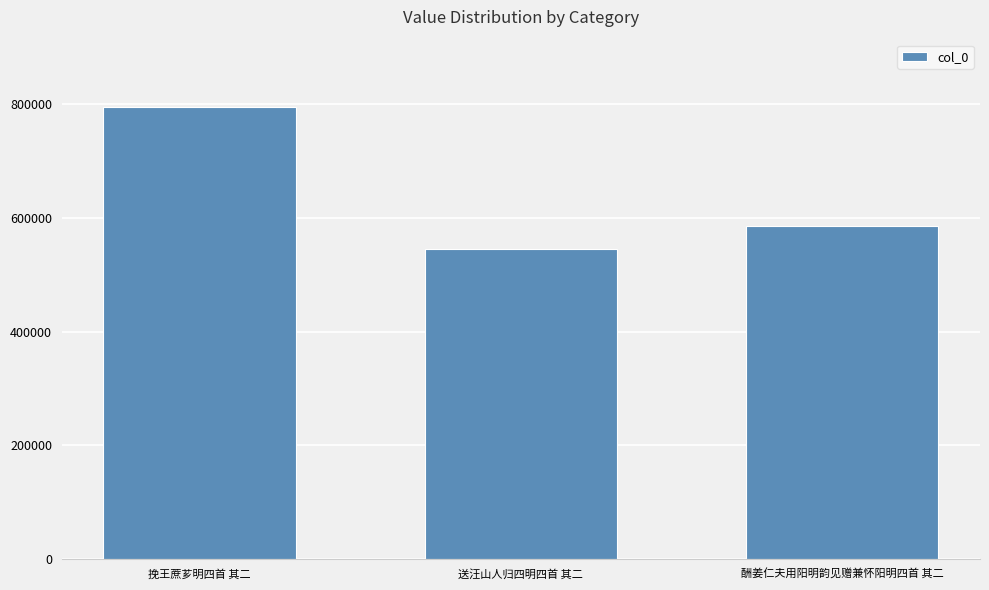

Rank the categories by value from lowest to highest.

送汪山人归四明四首 其二, 酬姜仁夫用阳明韵见赠兼怀阳明四首 其二, 挽王蔗芗明四首 其二